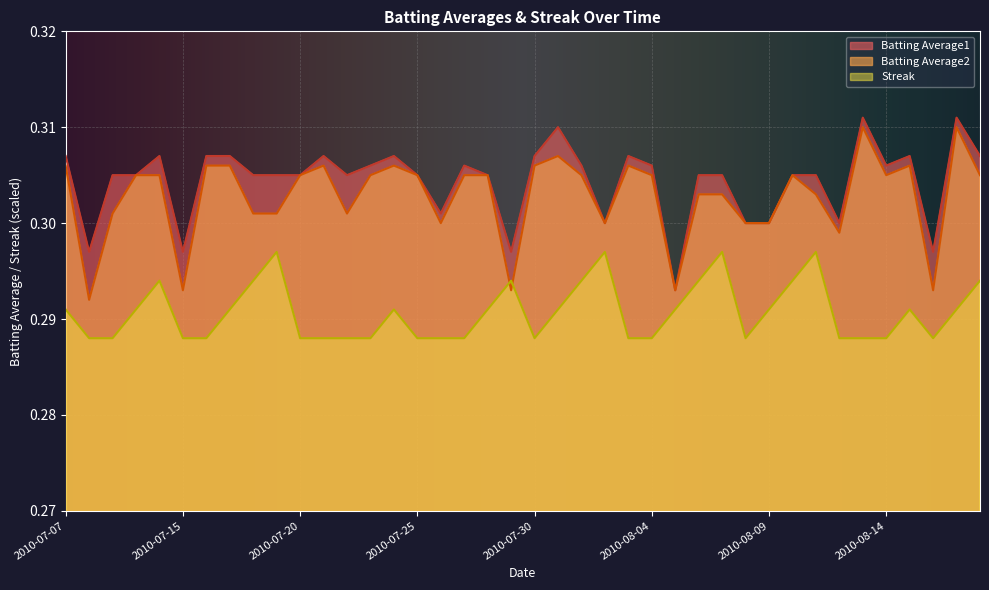

How many Batting Average1 values are between 0 and 1?

40